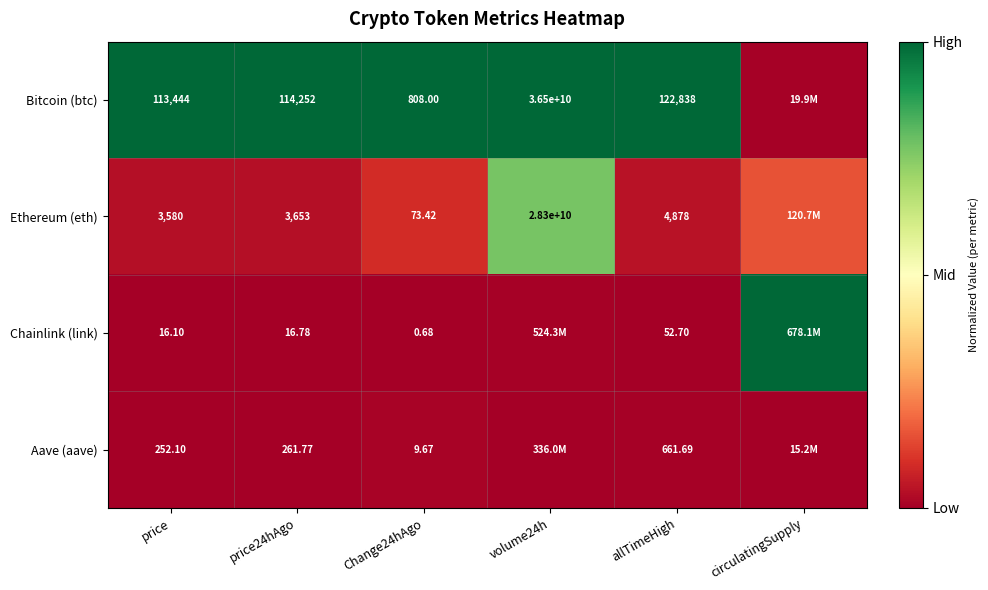

Which series changed the most between price and allTimeHigh?

Bitcoin (btc)